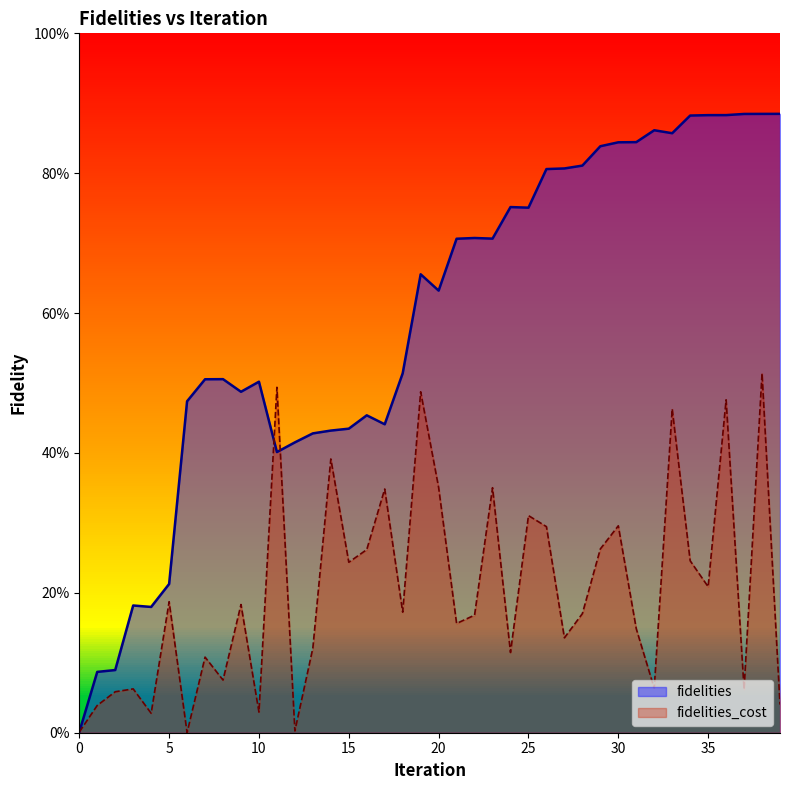

Reading left to right, list all the values displayed in this chart.

fidelities: 0=0.0	1=0.1	2=0.1	3=0.2	4=0.2	5=0.2	6=0.5	7=0.5	8=0.5	9=0.5	10=0.5	11=0.4	12=0.4	13=0.4	14=0.4	15=0.4	16=0.5	17=0.4	18=0.5	19=0.7	20=0.6	21=0.7	22=0.7	23=0.7	24=0.8	25=0.8	26=0.8	27=0.8	28=0.8	29=0.8	30=0.8	31=0.8	32=0.9	33=0.9	34=0.9	35=0.9	36=0.9	37=0.9	38=0.9	39=0.9
fidelities_cost: 0=0.0	1=0.0	2=0.1	3=0.1	4=0.0	5=0.2	6=0.0	7=0.1	8=0.1	9=0.2	10=0.0	11=0.5	12=0.0	13=0.1	14=0.4	15=0.2	16=0.3	17=0.3	18=0.2	19=0.5	20=0.4	21=0.2	22=0.2	23=0.4	24=0.1	25=0.3	26=0.3	27=0.1	28=0.2	29=0.3	30=0.3	31=0.1	32=0.1	33=0.5	34=0.2	35=0.2	36=0.5	37=0.1	38=0.5	39=0.0